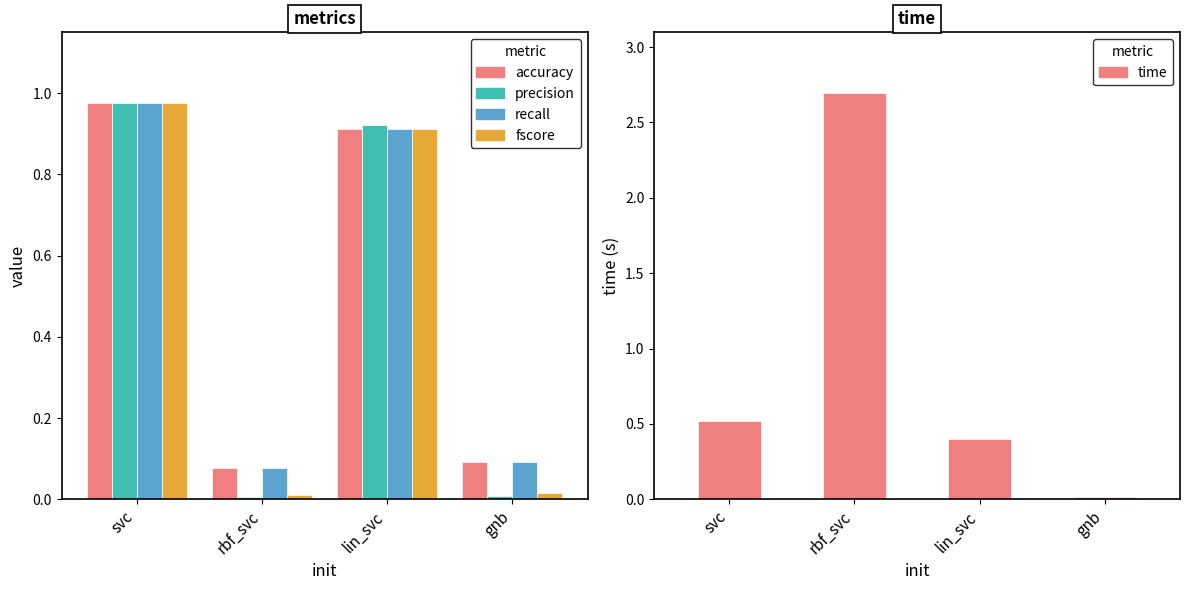

The value of recall at lin_svc is 0.9. True or false?

True